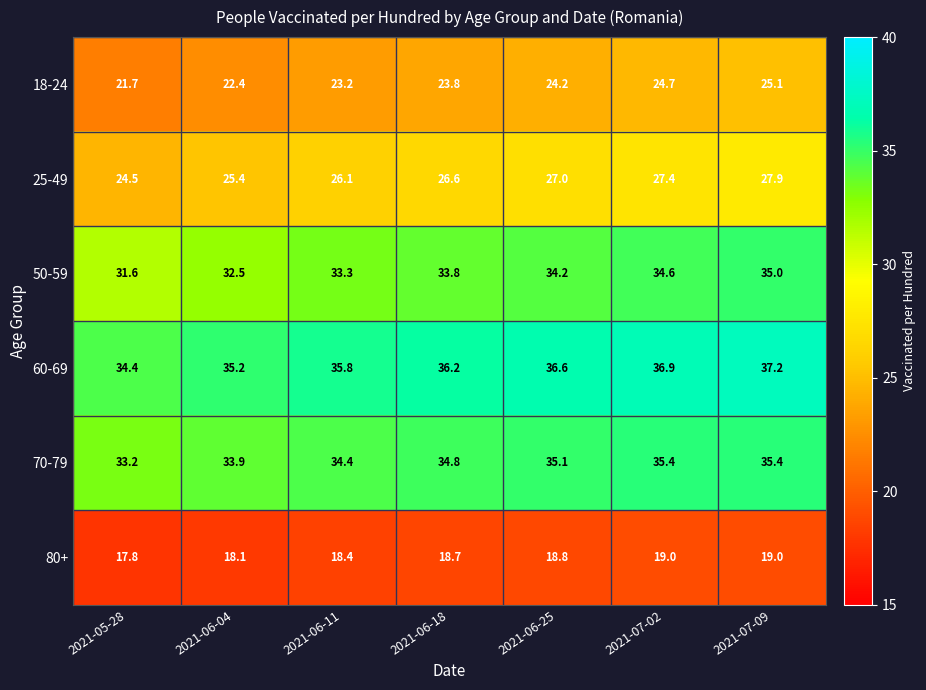

What is the greatest value displayed?

37.2